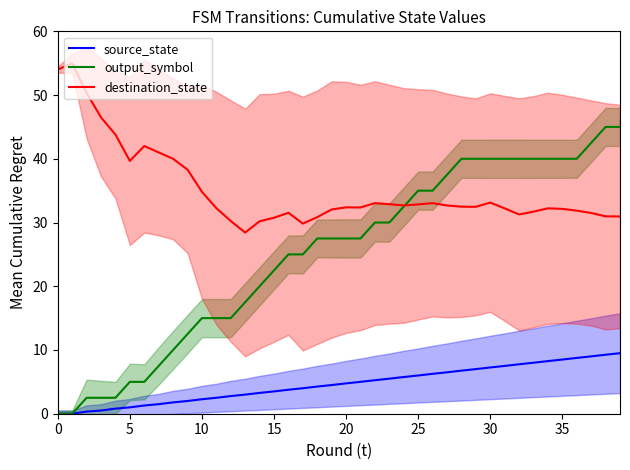

In destination_state, how many points are higher than both neighbors (excluding endpoints)?

8